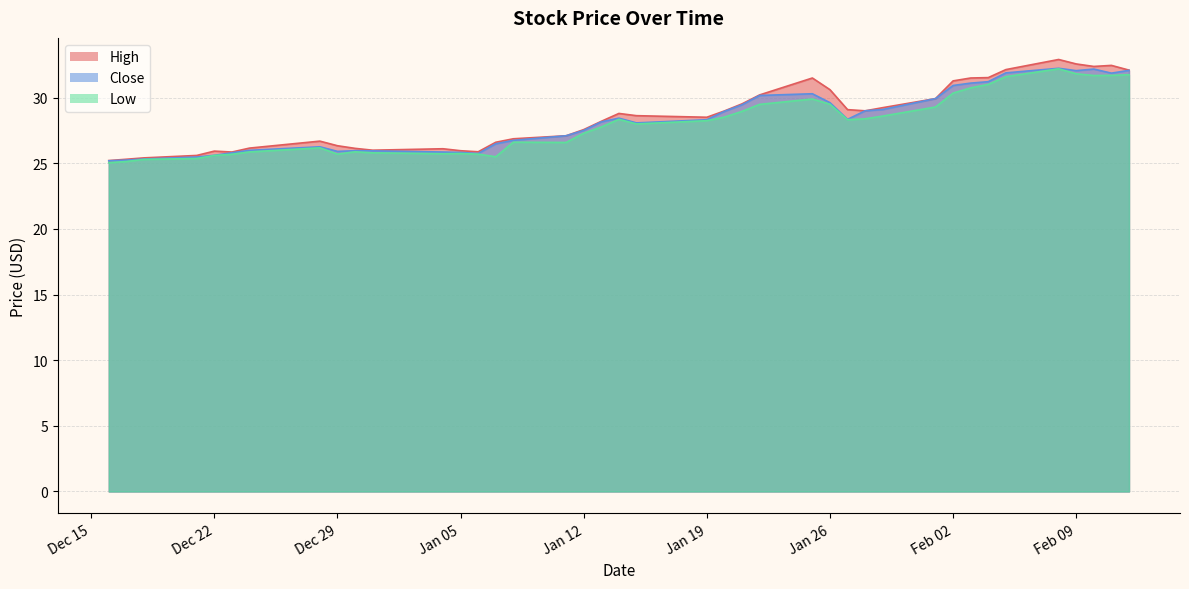

Reading left to right, what are all the values shown in this chart?

High: 25.2	25.3	25.4	25.6	25.9	25.9	26.2	26.7	26.3	26.1	26.0	26.1	26.0	25.9	26.6	26.9	27.1	27.6	28.2	28.8	28.6	28.5	29.0	29.5	30.2	31.5	30.6	29.1	29.0	29.2	29.9	31.3	31.5	31.5	32.1	32.9	32.6	32.4	32.5	32.1
Close: 25.2	25.2	25.3	25.5	25.6	25.8	26.0	26.3	25.9	26.0	25.9	25.9	25.8	25.8	26.5	26.8	27.1	27.5	28.2	28.4	28.1	28.3	29.0	29.5	30.2	30.3	29.6	28.4	29.0	29.1	29.9	30.9	31.1	31.2	31.9	32.2	32.1	32.2	31.9	32.1
Low: 25.0	25.1	25.3	25.4	25.6	25.7	25.9	26.2	25.7	25.9	25.8	25.7	25.8	25.7	25.5	26.6	26.6	27.3	27.8	28.4	28.0	28.2	28.5	29.0	29.5	29.9	29.5	28.3	28.4	28.6	29.3	30.4	30.8	31.0	31.6	32.2	31.8	31.7	31.7	31.8